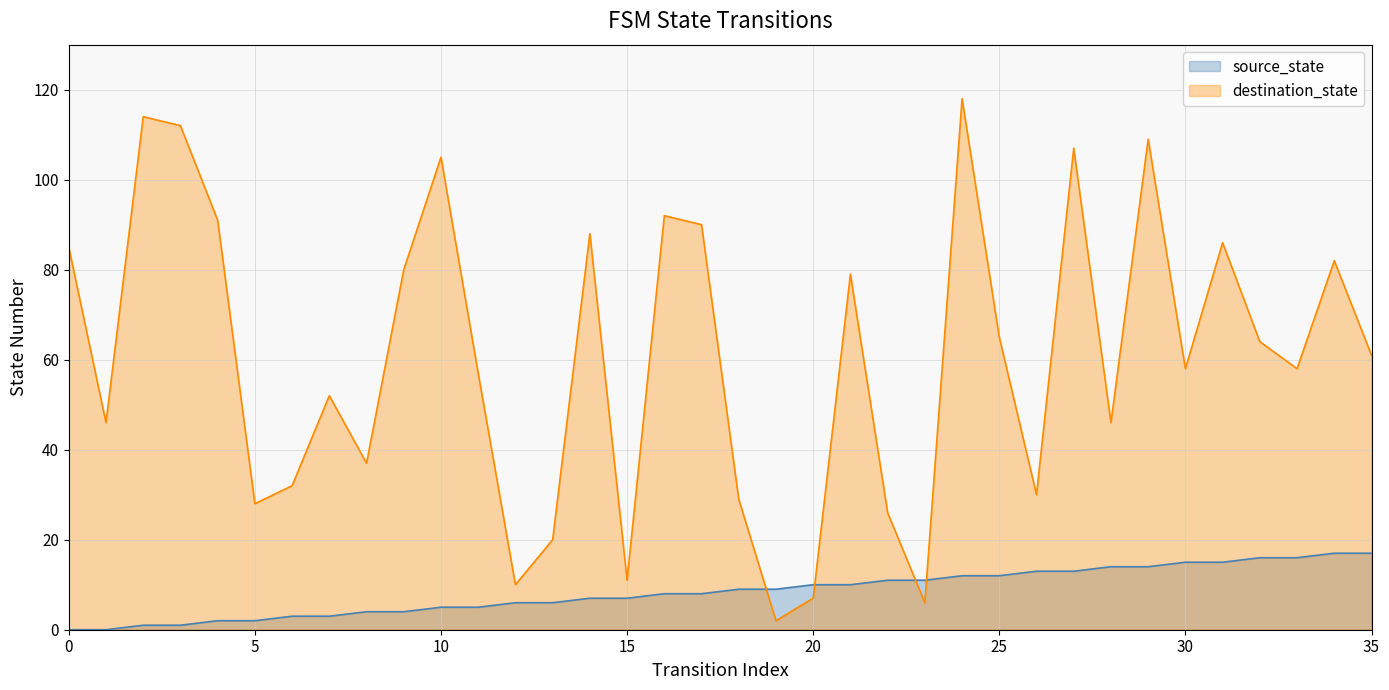

How many lines are shown in the chart?

2